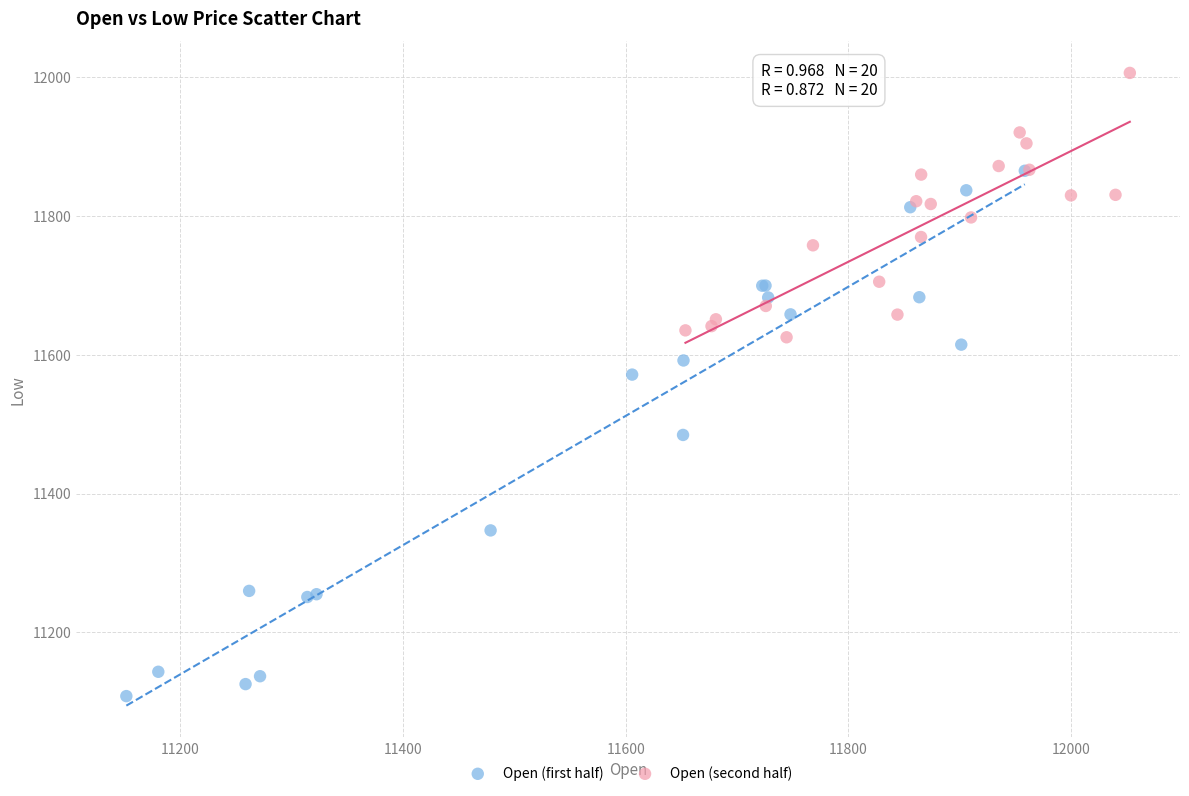

Which series contains the lowest Y value?

Open (first half)